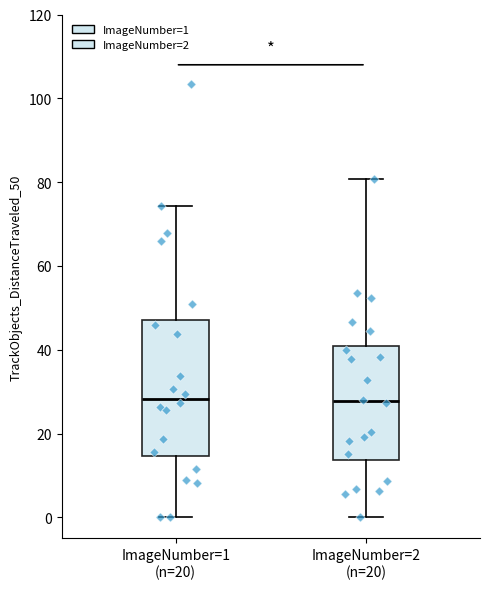

Reading left to right, read every box against the y-axis: the position of its median line, the range the box covers, and the ends of its whiskers. The values are not printed on the chart, so give them approximately, as read against the axis.

ImageNumber=1 (n=20): median 28, box 14 to 48, whiskers 0 to 74
ImageNumber=2 (n=20): median 28, box 14 to 42, whiskers 0 to 80